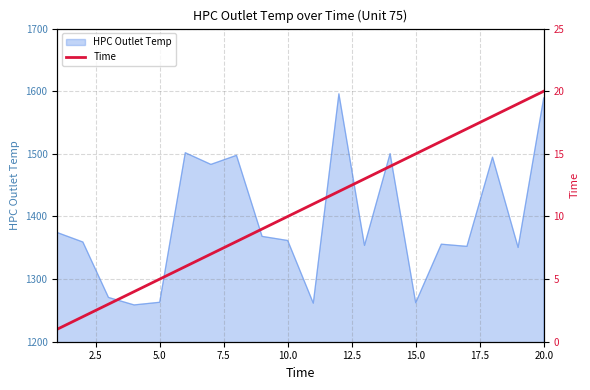

What is the maximum value for HPC Outlet Temp?

1595.8